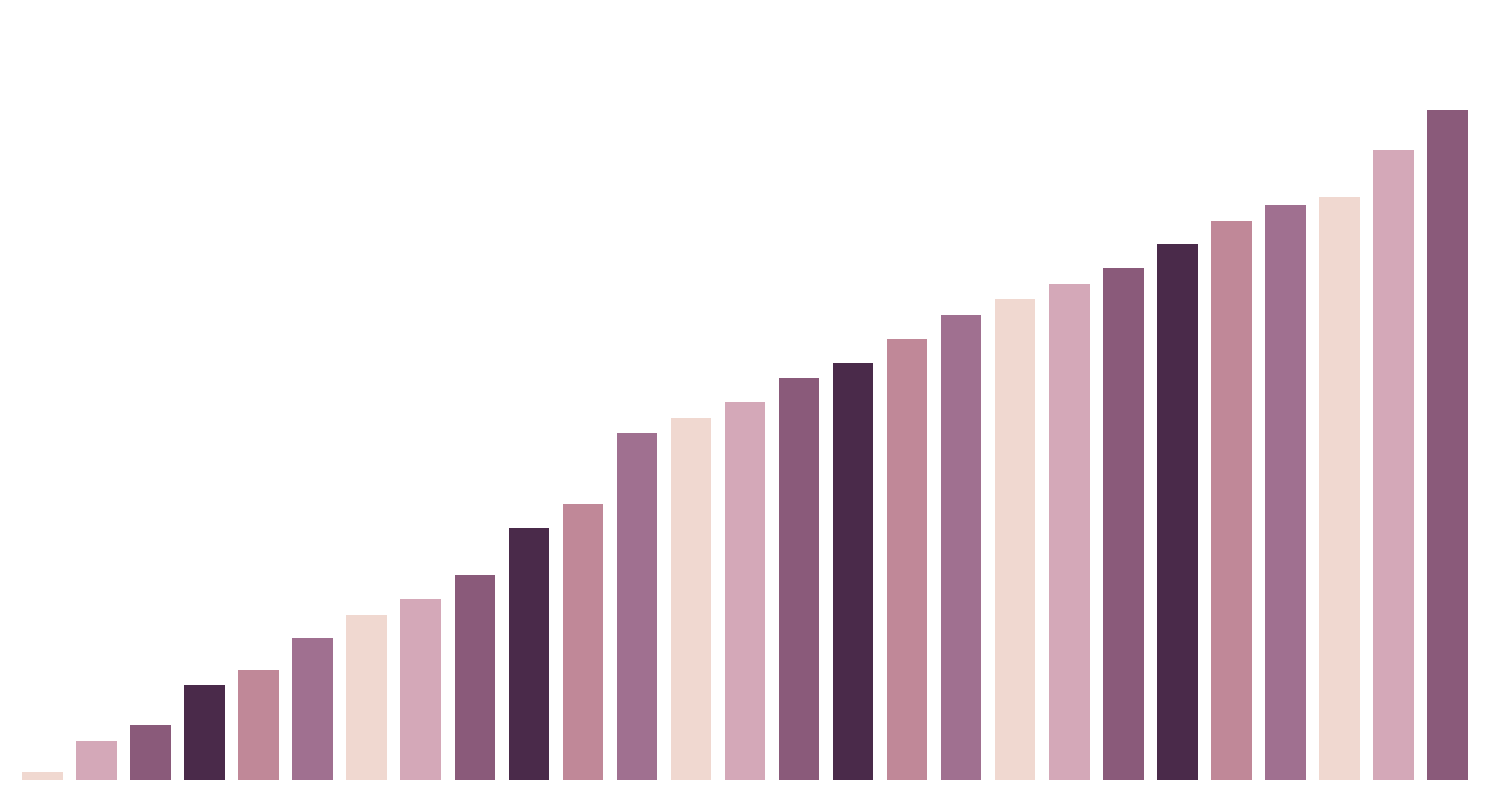

Reading left to right, what are all the values shown in this chart?

0=1	1=5	2=7	3=12	4=14	5=18	6=21	7=23	8=26	9=32	10=35	11=44	12=46	13=48	14=51	15=53	16=56	17=59	18=61	19=63	20=65	21=68	22=71	23=73	24=74	25=80	26=85